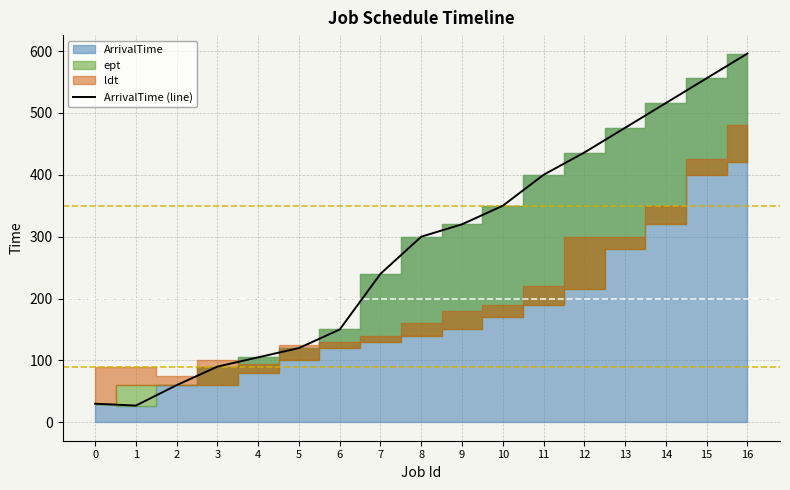

Approximately how many times larger is the value at 0 compared to 11?

0.1